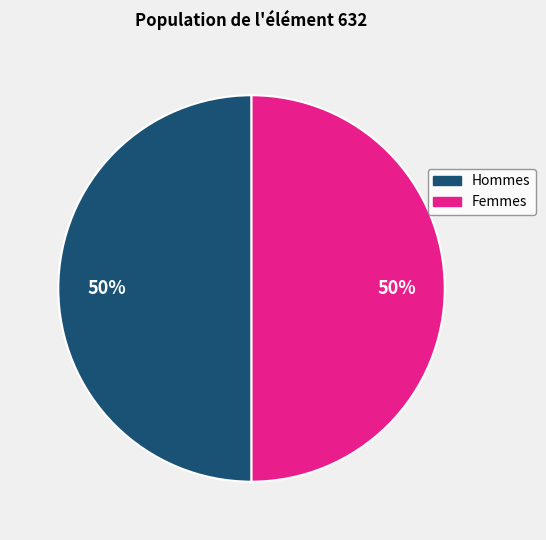

To the nearest percent, what is the average slice percentage?

50%